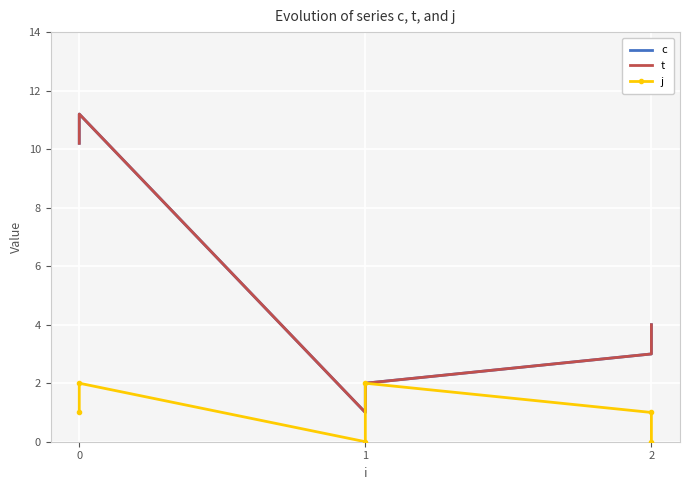

How many data points in t are above 4?

2